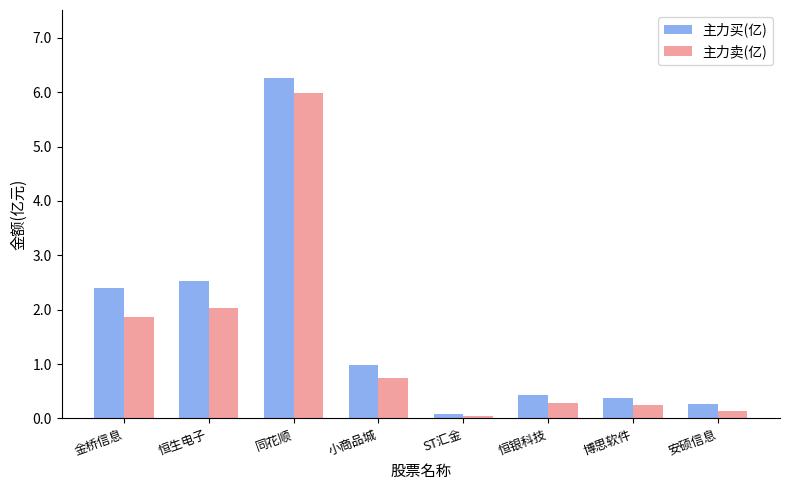

Rank the series at 金桥信息 from lowest to highest value.

主力卖(亿), 主力买(亿)